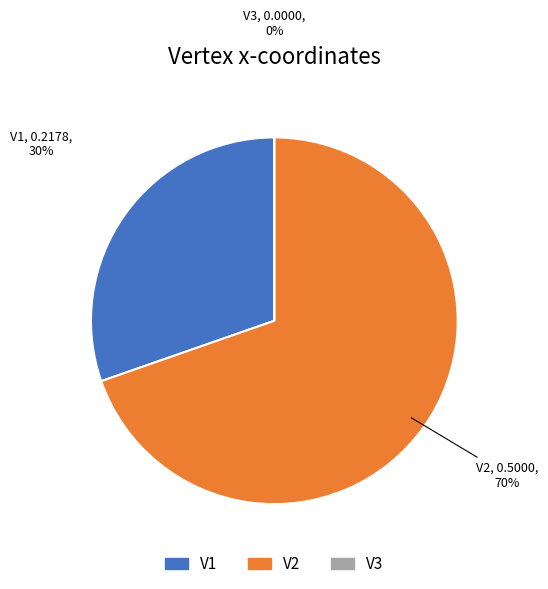

To the nearest percent, what is the difference between the V1 and V2 slice percentages?

39%